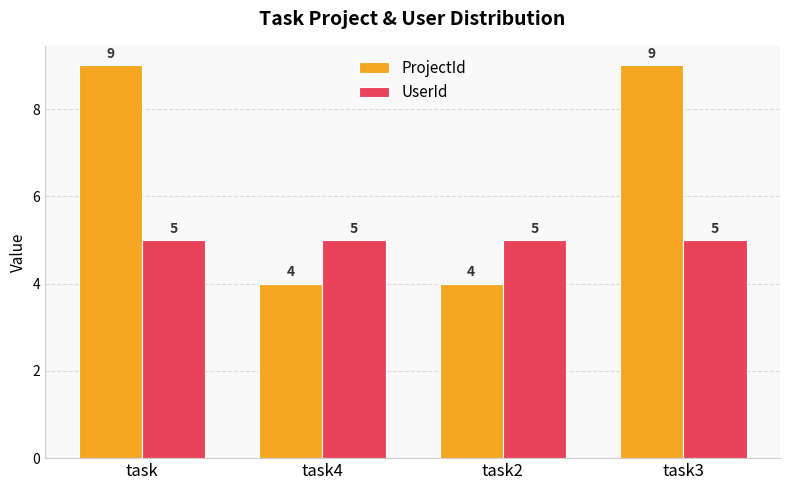

How many bars are there in total?

8